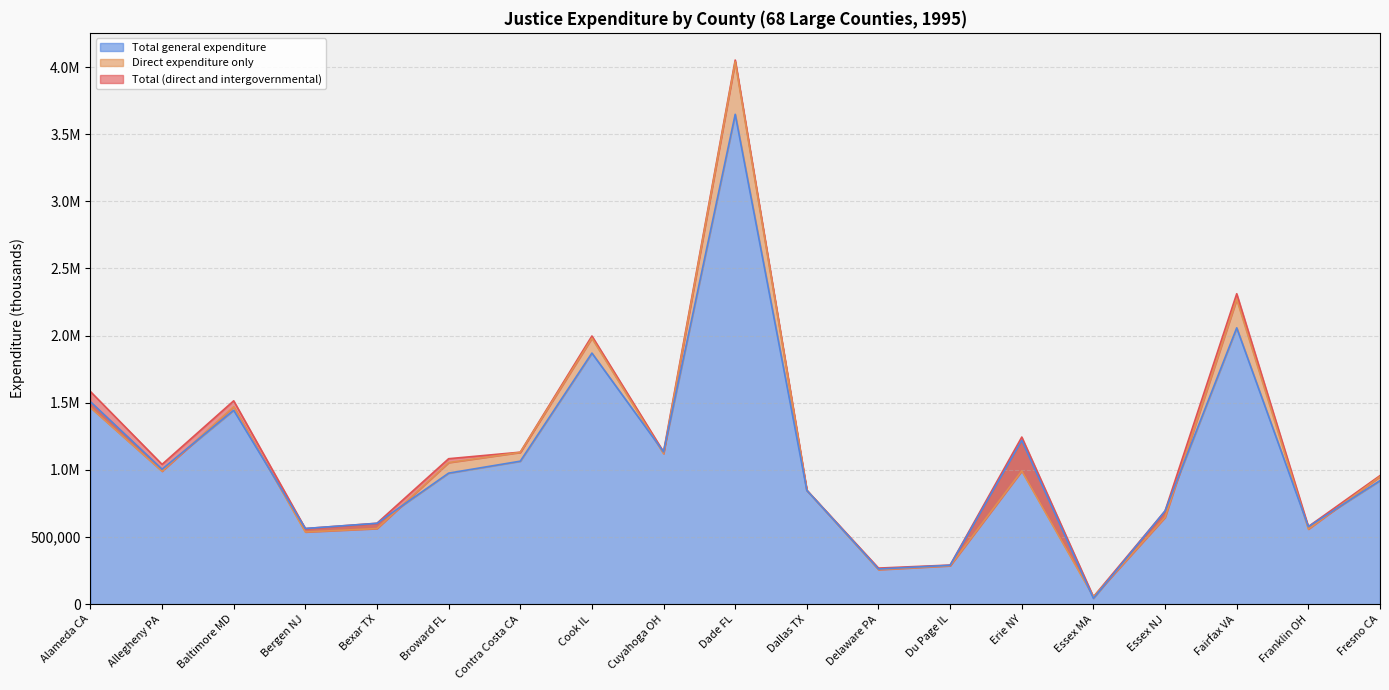

Reading left to right, extract all data points from this chart.

Total (direct and intergovernmental): 1583423	1040951	1514262	563204	602609	1083150	1131769	1997007	1134197	4051890	848981	268623	291221	1244374	55117	694115	2311657	577778	957333
Direct expenditure only: 1464852	989991	1470090	537655	563124	1054408	1130373	1980752	1120943	4039176	847112	257161	285976	991982	55117	646496	2270682	558960	950220
Total general expenditure: 1507684	1005012	1444191	563204	601948	975781	1064764	1869820	1134197	3647997	846930	261980	289251	1219604	43199	694115	2057815	576974	920082